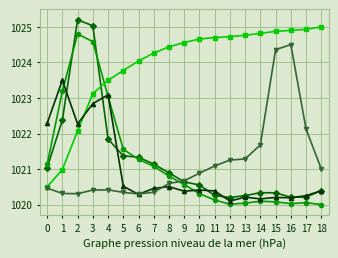

What is the spread (max minus min) of values at 6?

3.8